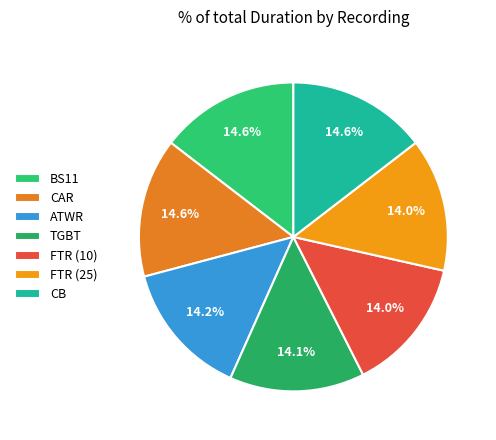

Is it true that BS11 is 24% of the pie?

False